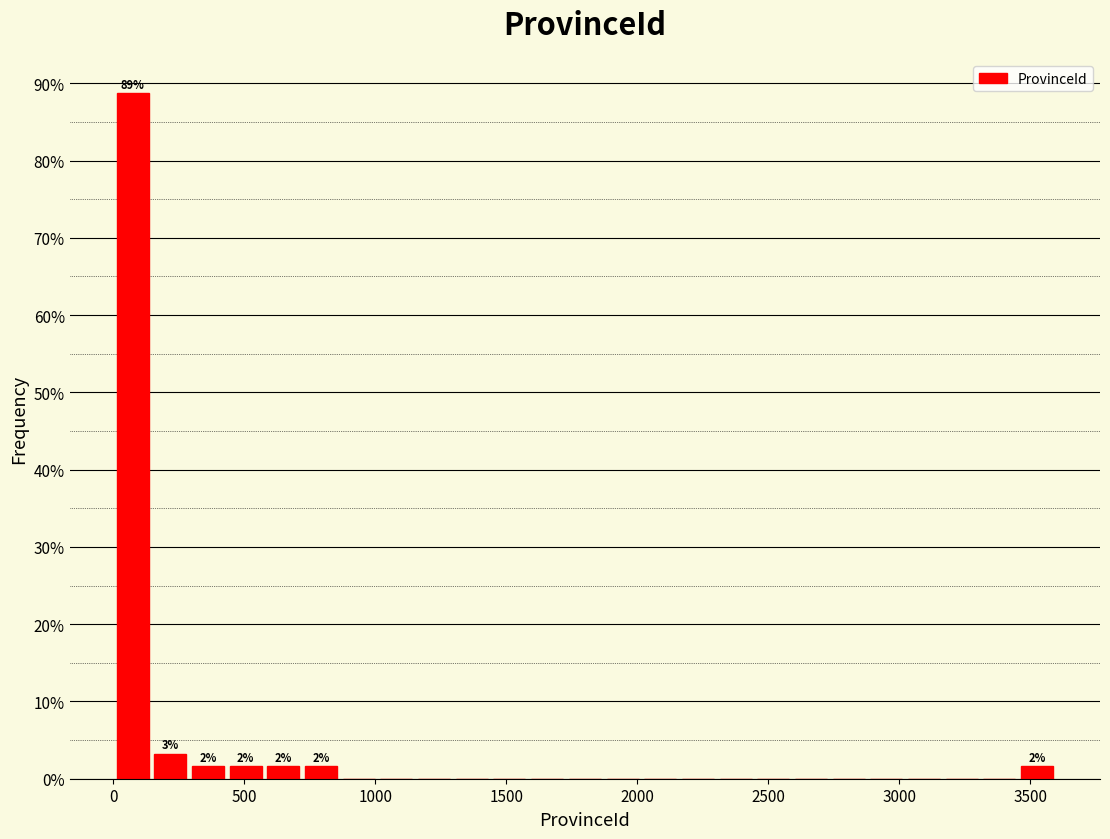

Around what value on the x-axis is the tallest bar? Give the approximate position of its centre, as read against the axis.

50